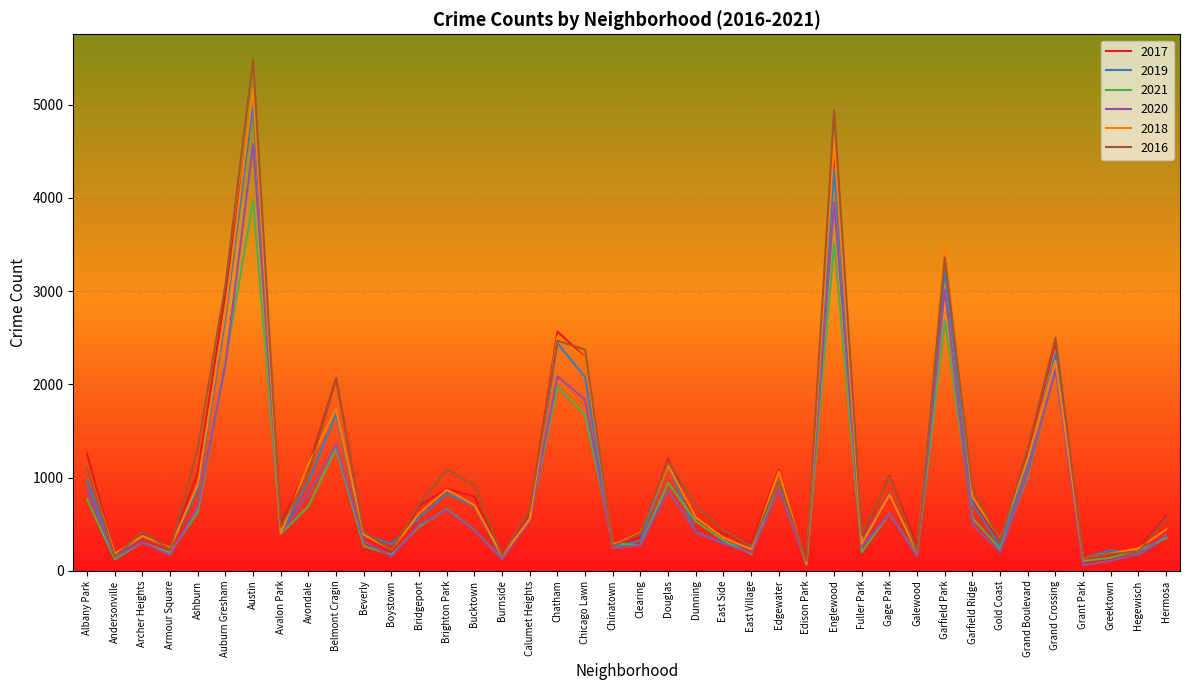

What are all the series names shown in the legend?

2017, 2019, 2021, 2020, 2018, 2016